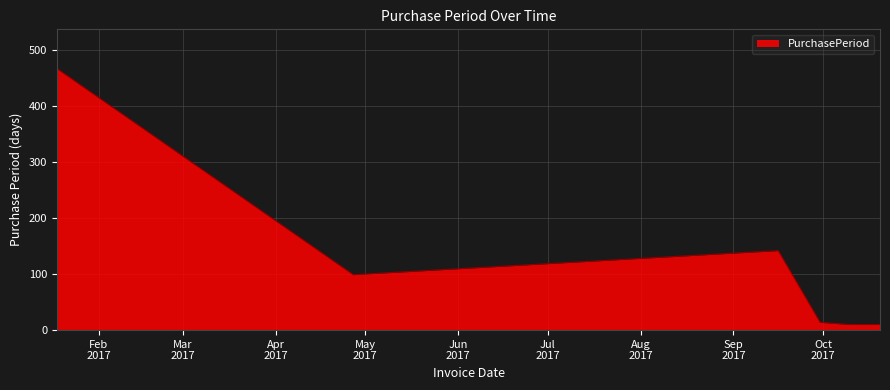

What is the minimum value shown in the chart?

10